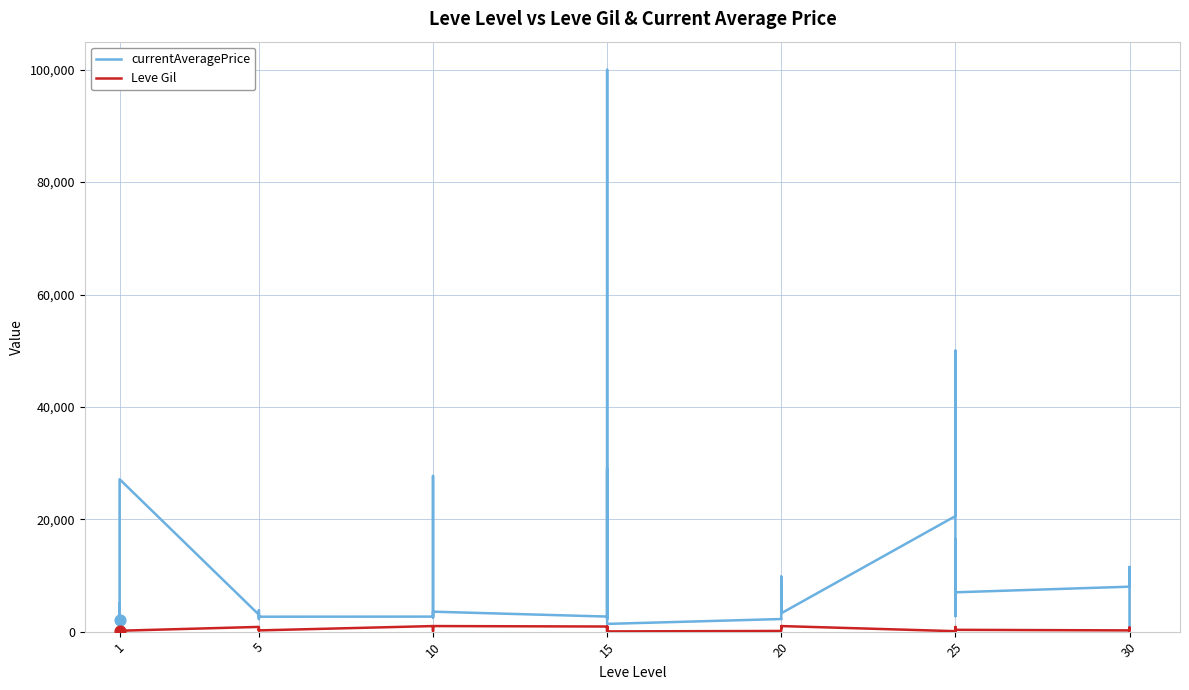

At how many categories does at least one series exceed 43636?

2